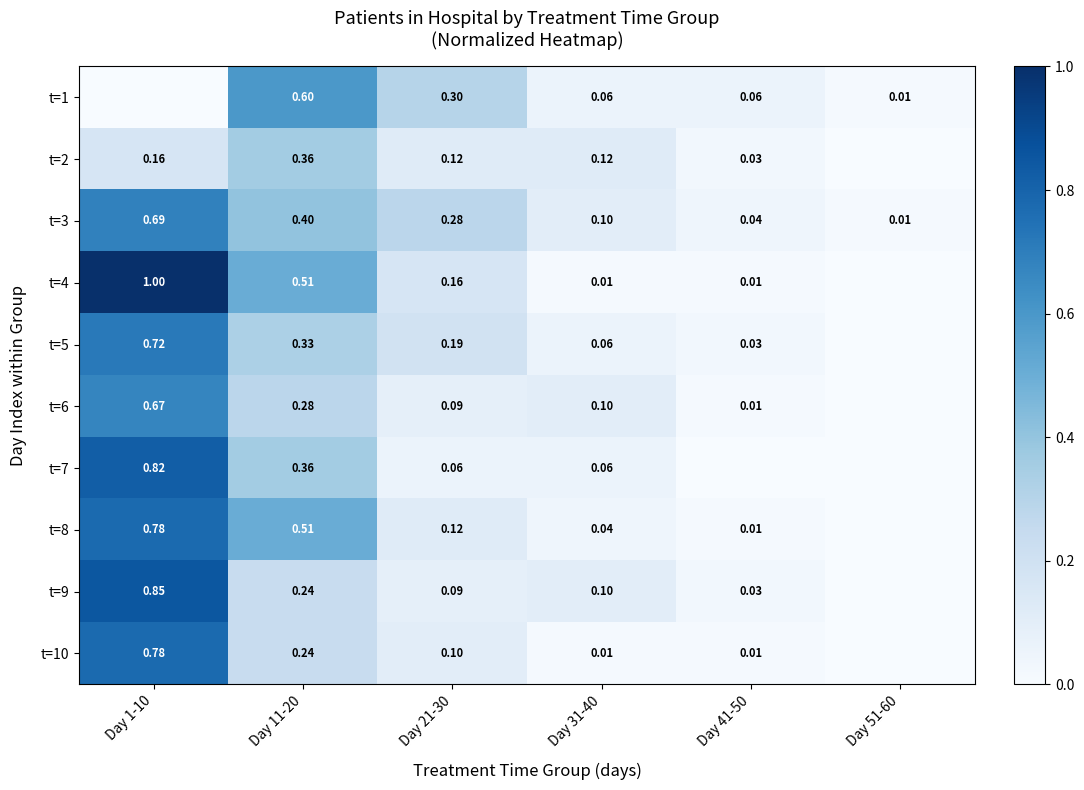

Which series has the largest range (max minus min)?

t=4